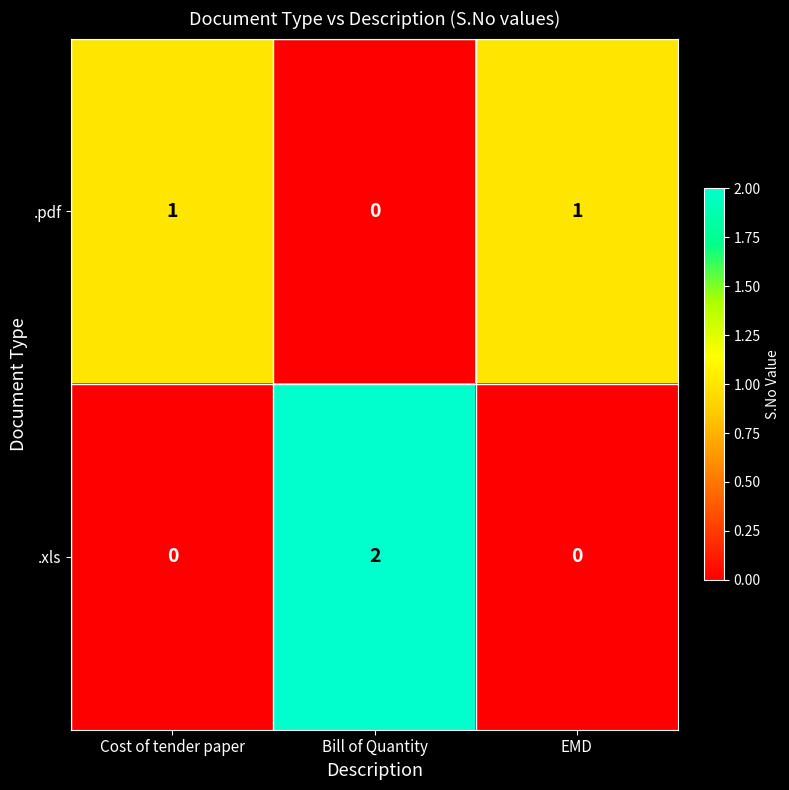

Which series has the widest spread of values?

.xls